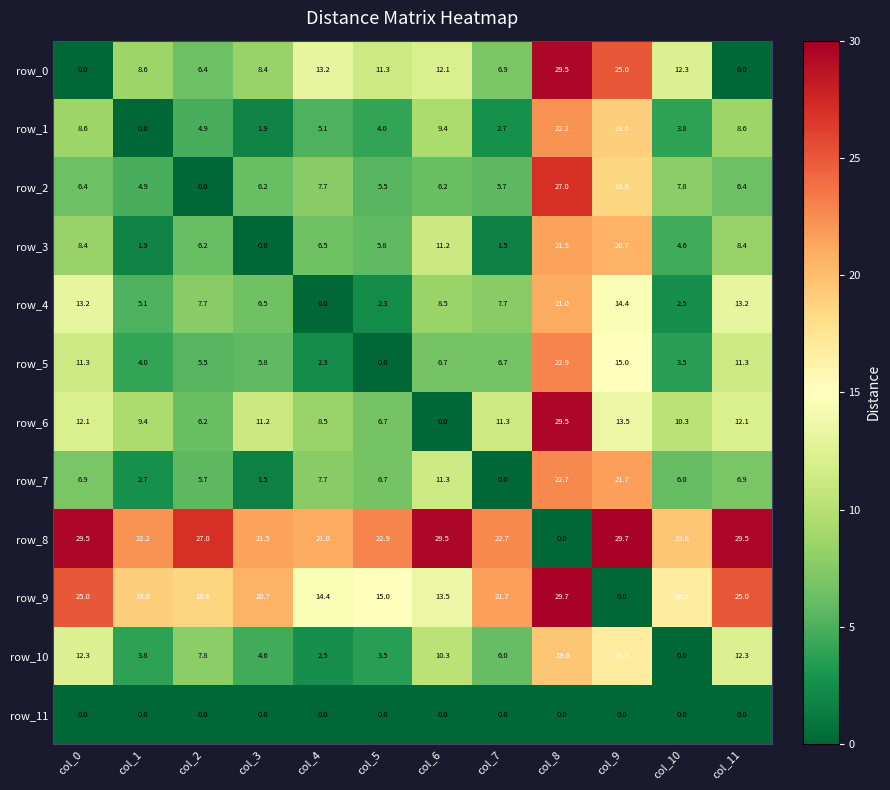

The row_7 series shows 21.7 at col_9. True or false?

True